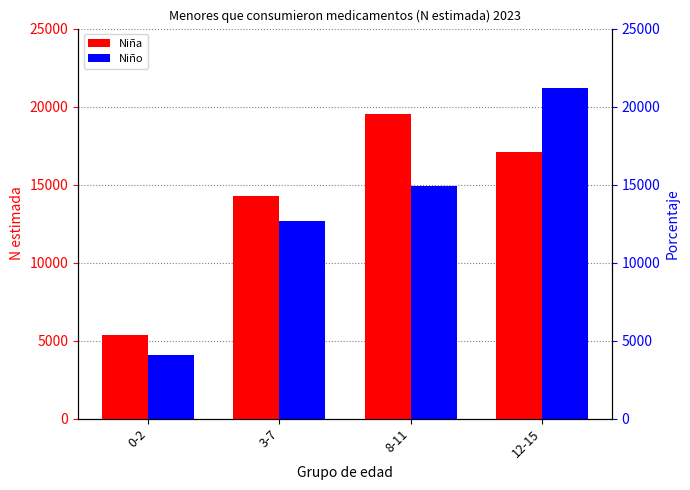

At which category does the chart reach its peak across all series?

12-15